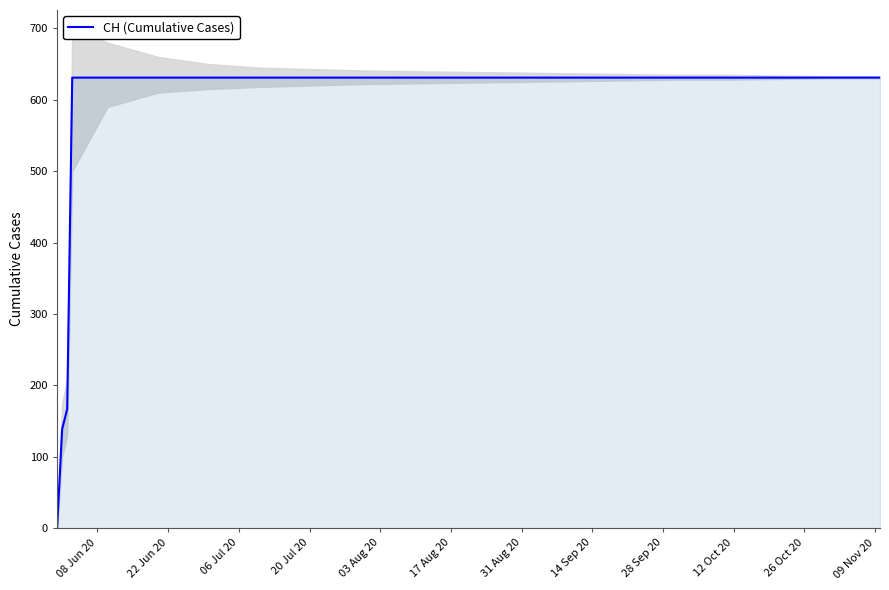

What is the sum of all values?

11033